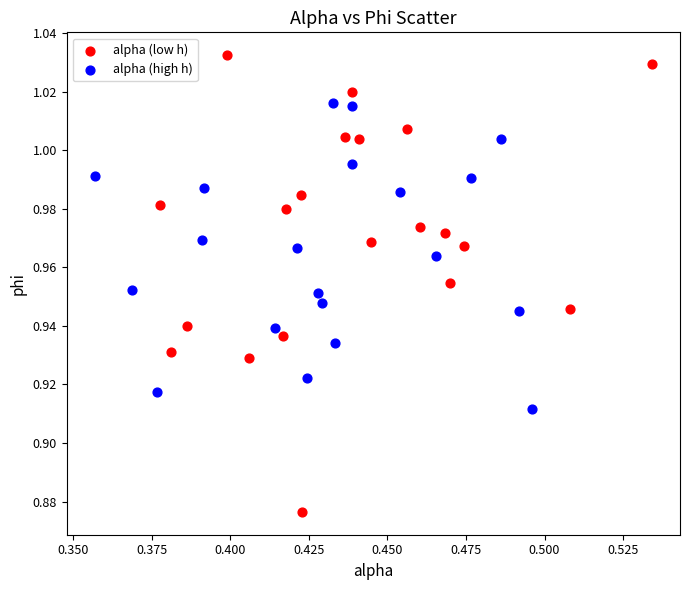

Which series has the largest Y range (max minus min)?

alpha (low h)